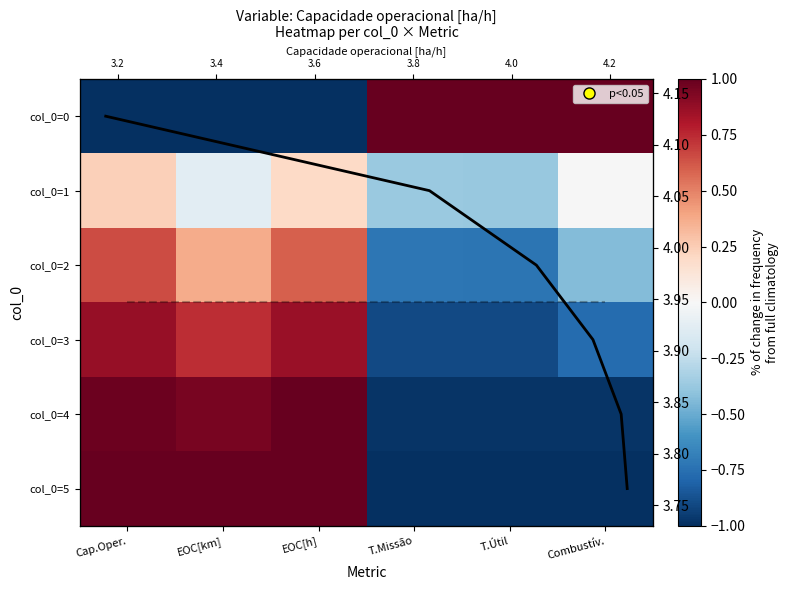

At how many categories does at least one series exceed 0?

6